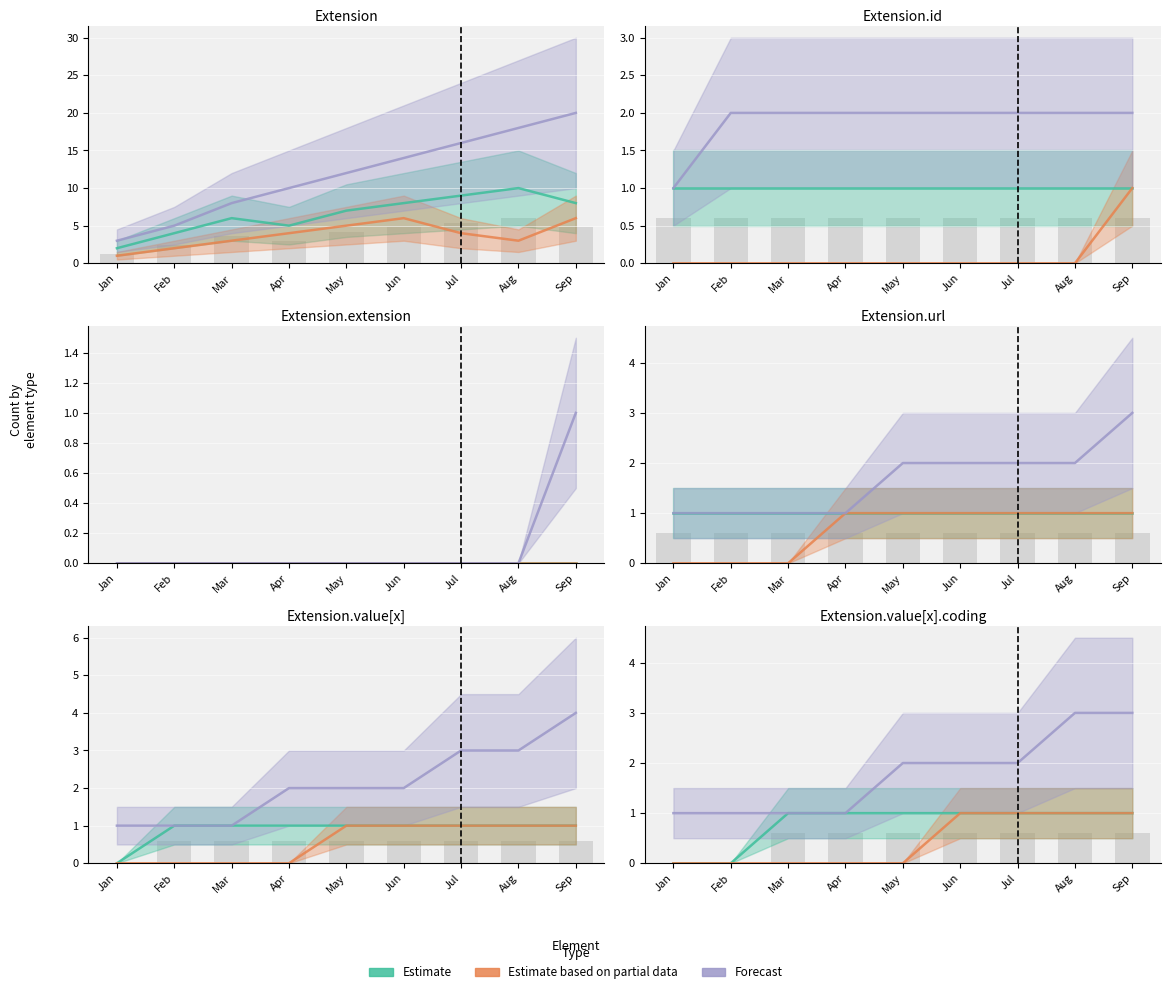

Count the number of categories in the chart.

9